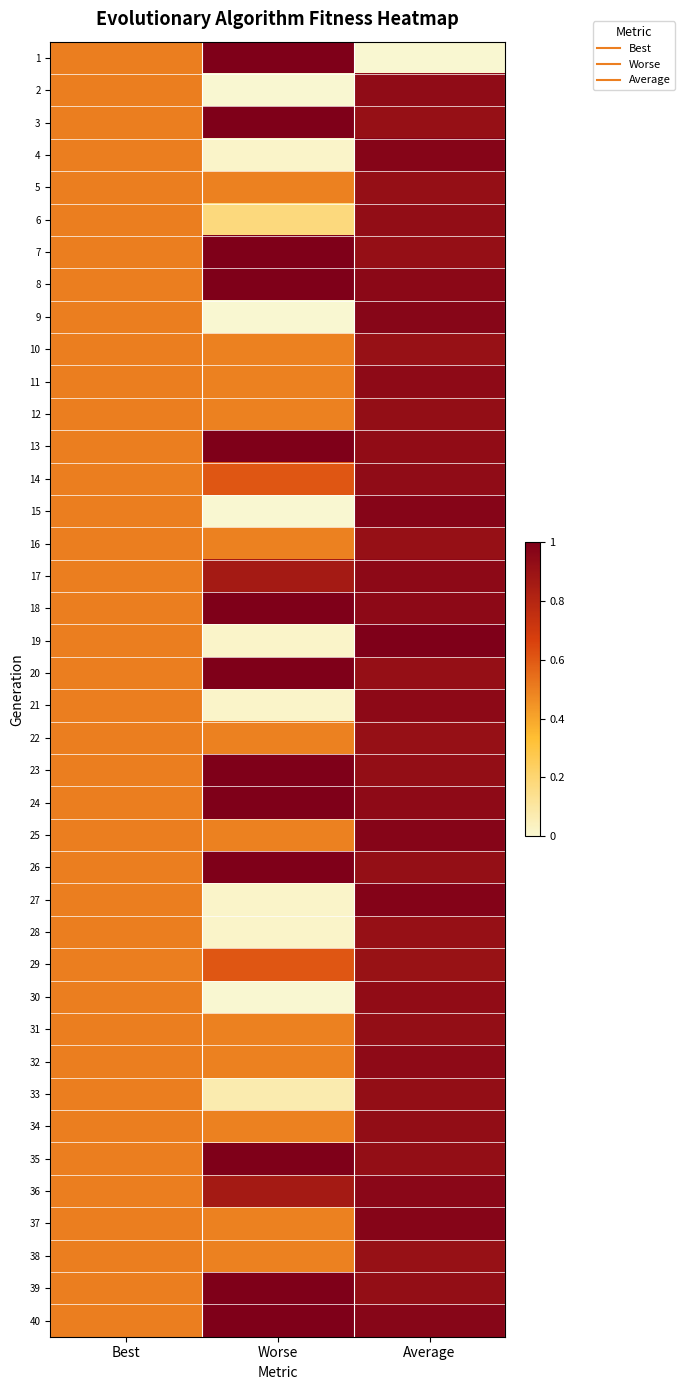

At how many categories does at least one series exceed 0?

3